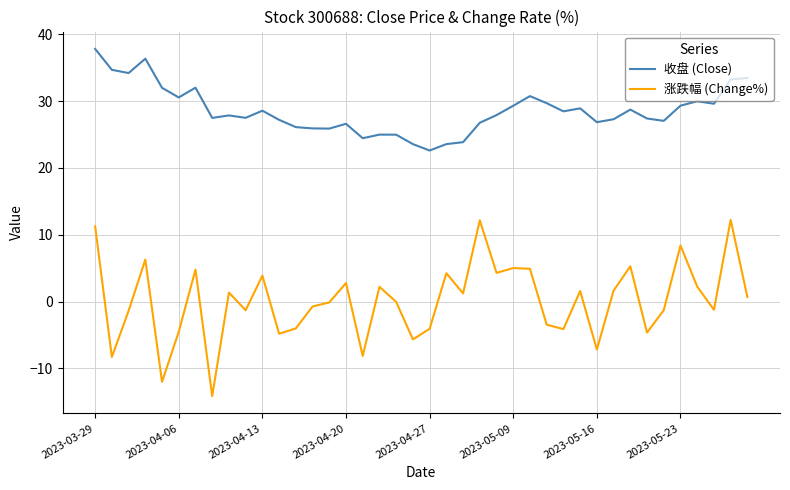

Does the chart display data point markers on the line(s)?

No